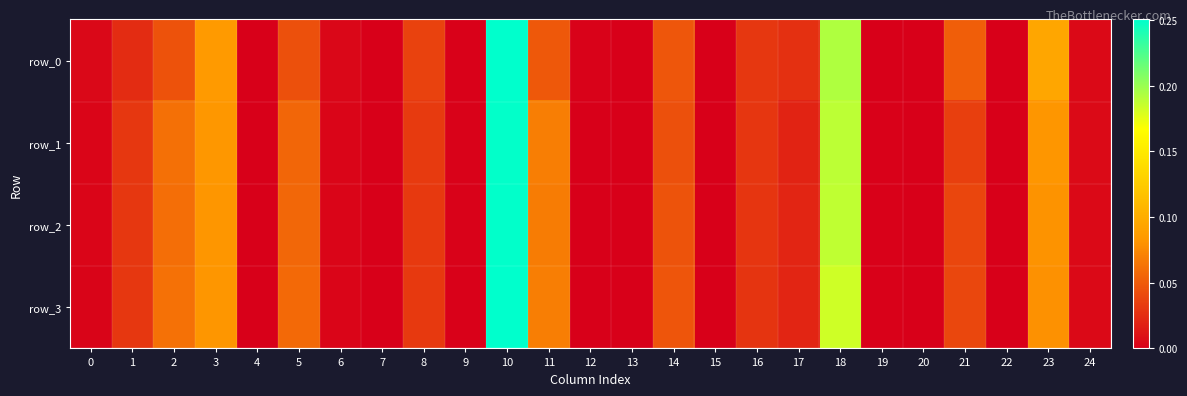

Reading right to left, list all the values displayed in this chart.

row_0: 24=0.0	23=0.1	22=0.0	21=0.1	20=0.0	19=0.0	18=0.2	17=0.0	16=0.0	15=0.0	14=0.0	13=0.0	12=0.0	11=0.0	10=0.3	9=0.0	8=0.0	7=0.0	6=0.0	5=0.0	4=0.0	3=0.1	2=0.0	1=0.0	0=0.0
row_1: 24=0.0	23=0.1	22=0.0	21=0.0	20=0.0	19=0.0	18=0.2	17=0.0	16=0.0	15=0.0	14=0.0	13=0.0	12=0.0	11=0.1	10=0.2	9=0.0	8=0.0	7=0.0	6=0.0	5=0.1	4=0.0	3=0.1	2=0.1	1=0.0	0=0.0
row_2: 24=0.0	23=0.1	22=0.0	21=0.0	20=0.0	19=0.0	18=0.2	17=0.0	16=0.0	15=0.0	14=0.0	13=0.0	12=0.0	11=0.1	10=0.2	9=0.0	8=0.0	7=0.0	6=0.0	5=0.1	4=0.0	3=0.1	2=0.1	1=0.0	0=0.0
row_3: 24=0.0	23=0.1	22=0.0	21=0.0	20=0.0	19=0.0	18=0.2	17=0.0	16=0.0	15=0.0	14=0.0	13=0.0	12=0.0	11=0.1	10=0.3	9=0.0	8=0.0	7=0.0	6=0.0	5=0.1	4=0.0	3=0.1	2=0.1	1=0.0	0=0.0